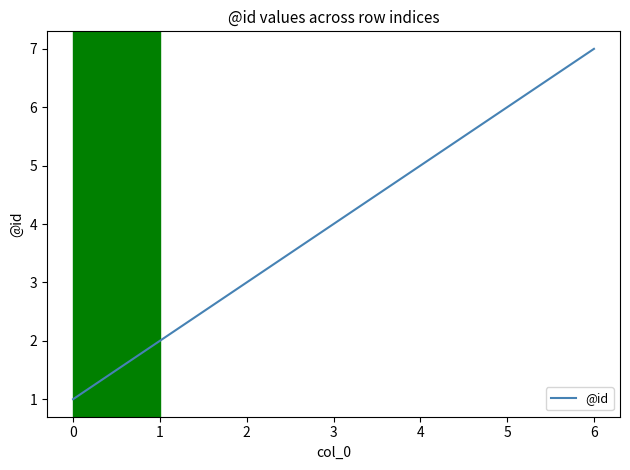

The value at 6 is 4. True or false?

False